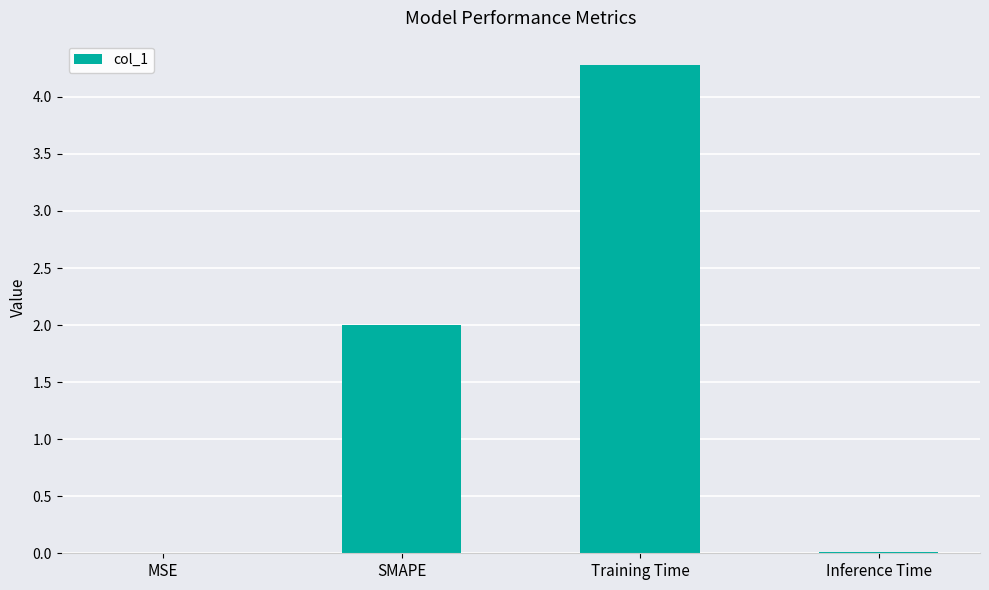

What is the difference between the values at SMAPE and Inference Time?

2.0